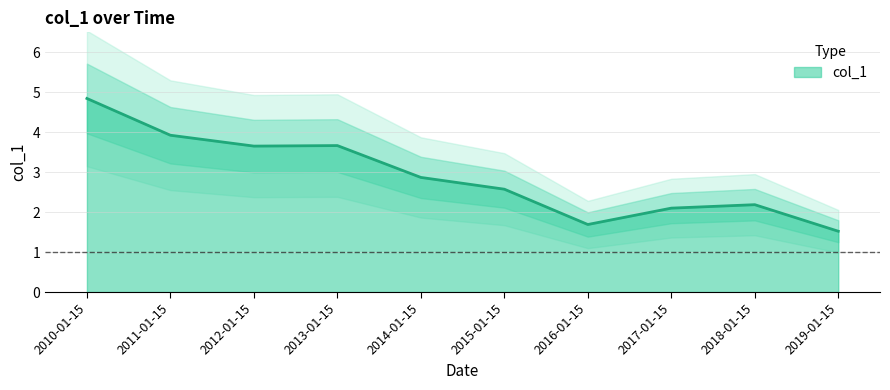

Approximately how many times larger is the value at 2017-01-15 compared to 2014-01-15?

0.7